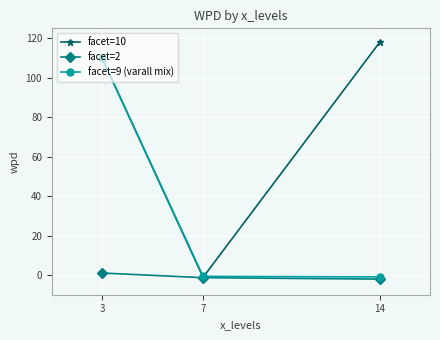

How many categories are shown in the chart?

3